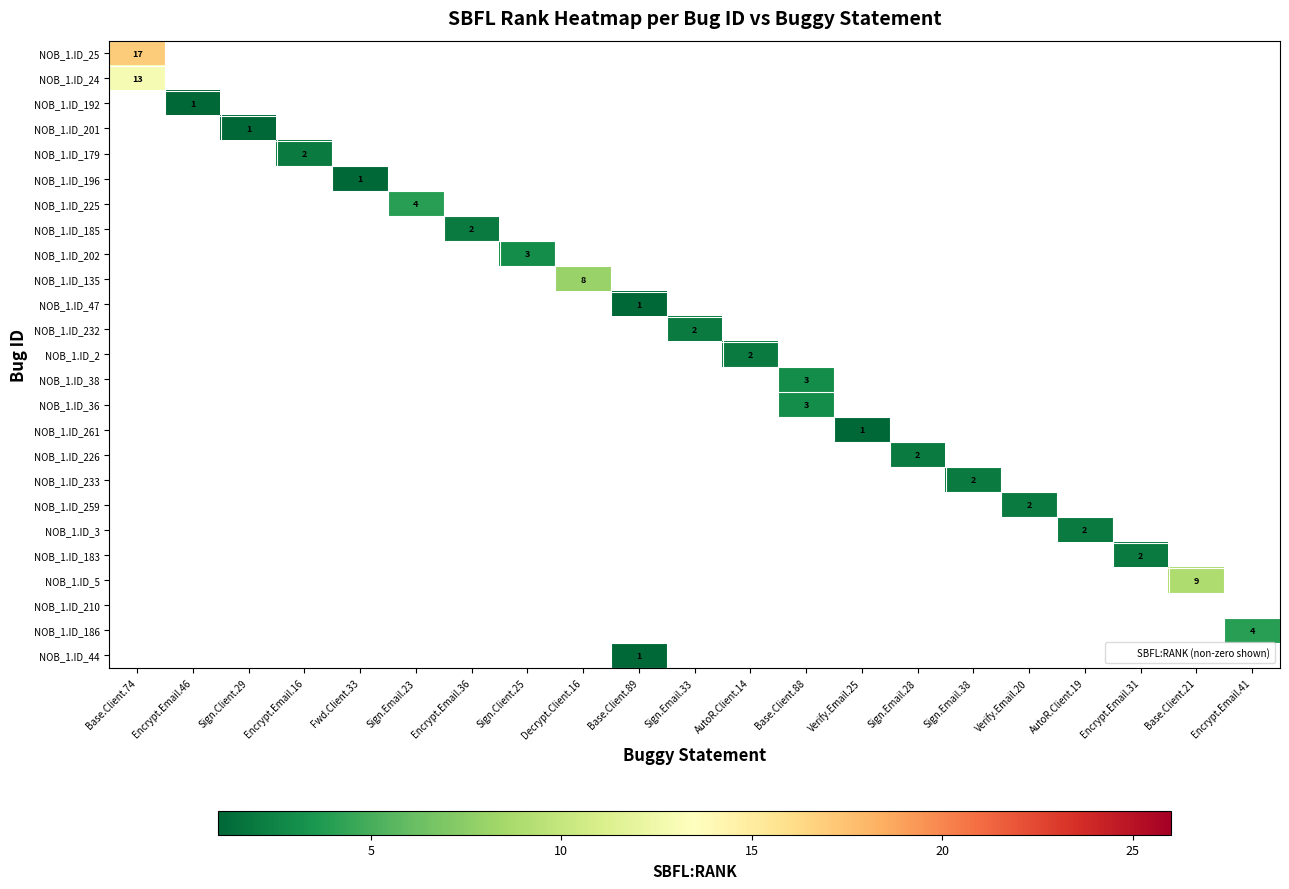

Is the value of NOB_1.ID_233 at Sign.Email.38 greater than the value of NOB_1.ID_5 at Encrypt.Email.16?

Yes